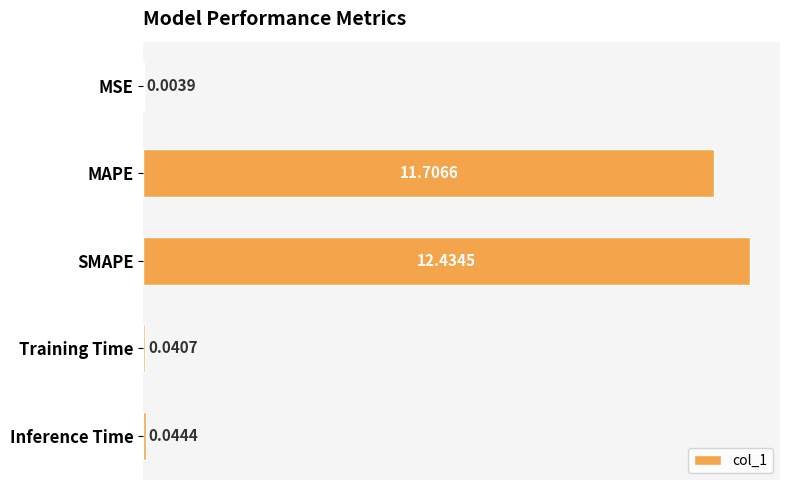

Between MSE and MAPE, which is larger?

MAPE